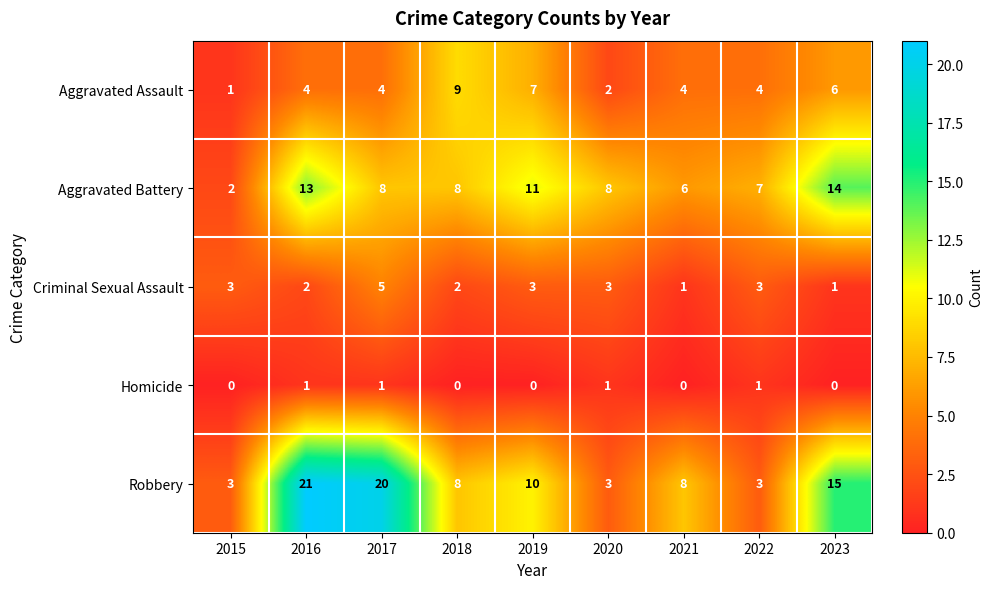

Between 2017 and 2021, which series saw the biggest shift?

Robbery